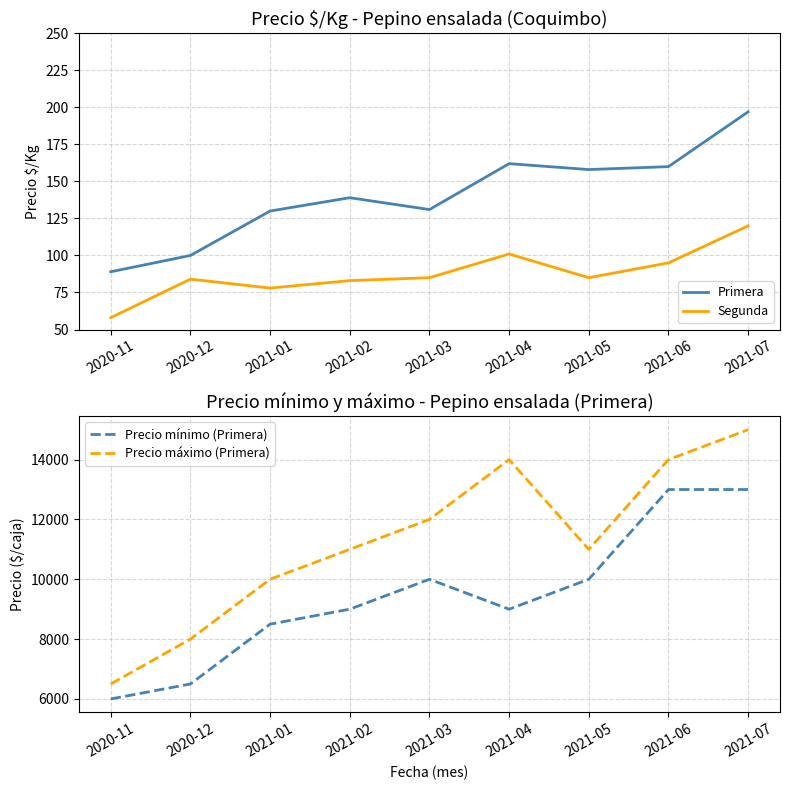

Is it true that Precio máximo (Primera) equals 8000 at 2020-12?

True